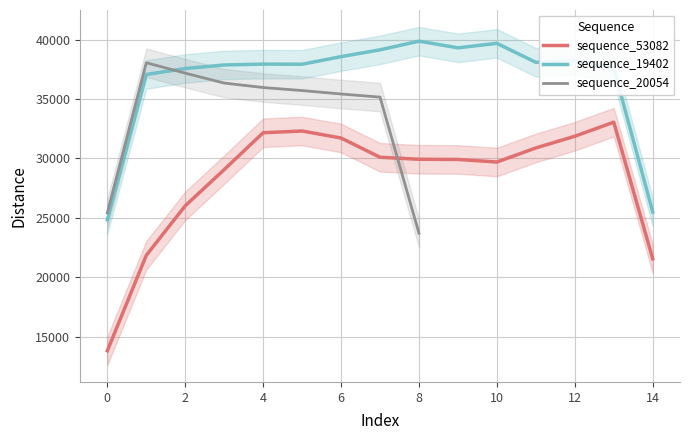

At how many categories does at least one series exceed 19732?

15